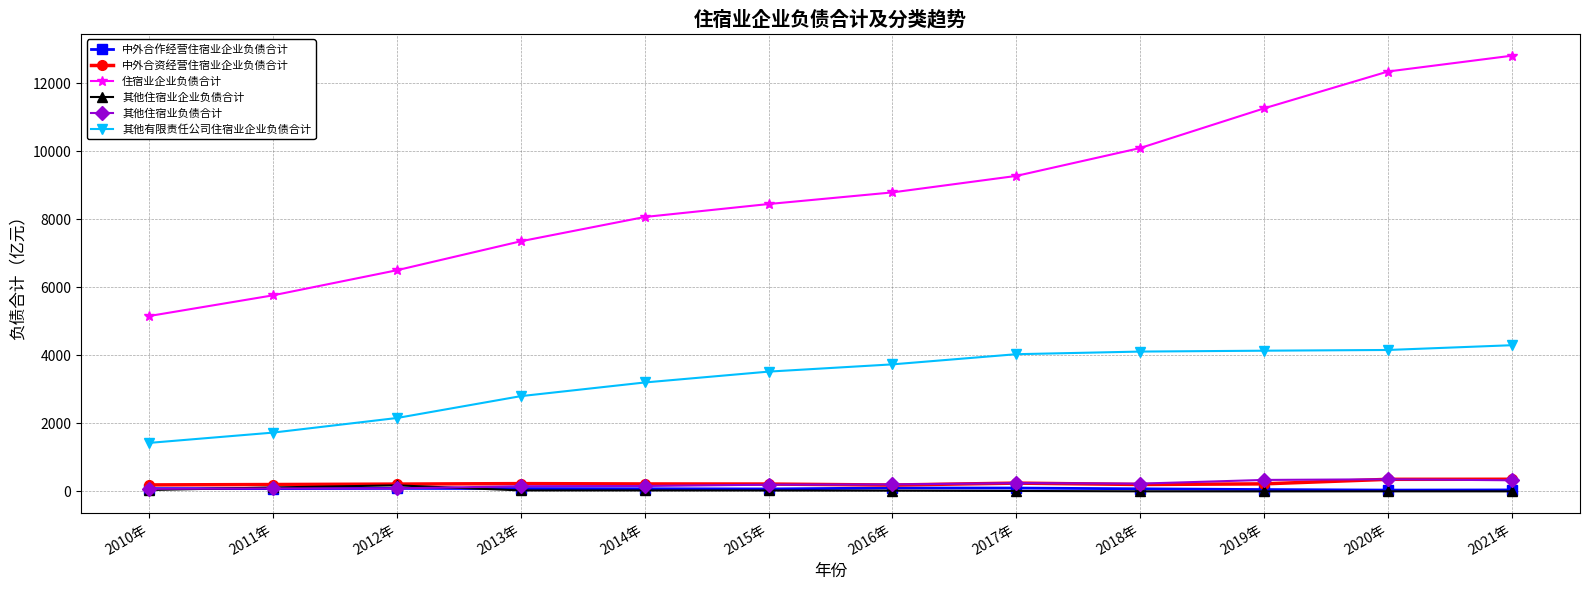

What is the value of the 其他有限责任公司住宿业企业负债合计 point at the 6th from the left?

3522.7